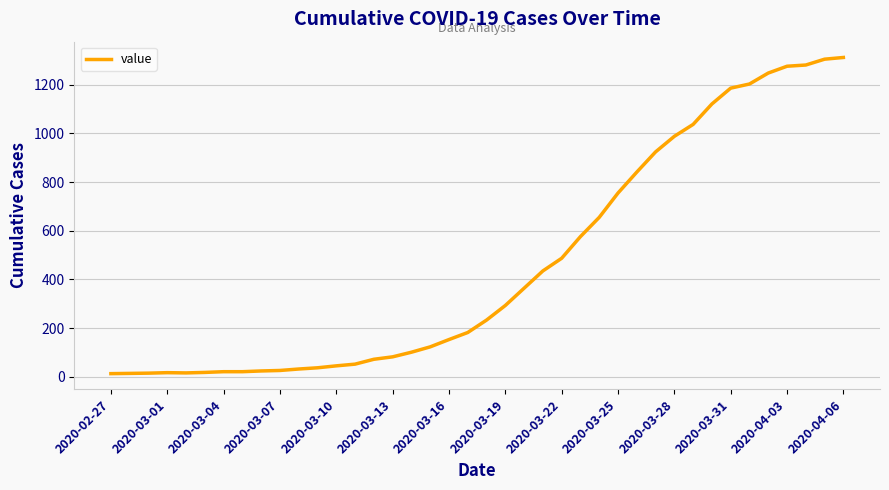

What is the greatest value displayed?

1312